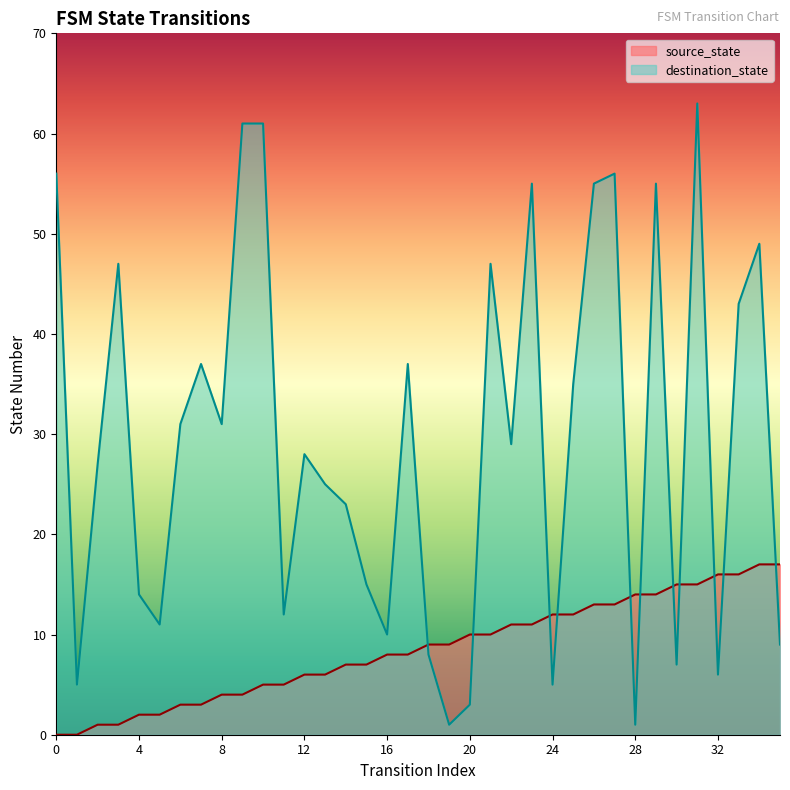

What is the maximum value for source_state?

17